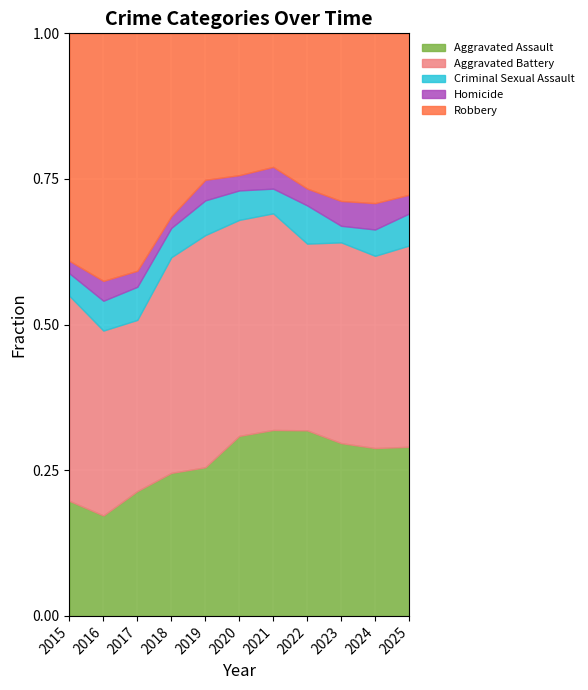

Reading left to right, what are all the values shown in this chart?

Aggravated Assault: 92	101	132	122	137	165	188	165	167	172	153
Aggravated Battery: 164	186	181	184	214	198	219	166	194	197	182
Criminal Sexual Assault: 18	30	35	25	32	27	25	34	16	27	29
Homicide: 10	20	17	10	19	14	22	15	24	27	17
Robbery: 182	249	251	156	135	130	135	138	162	174	146